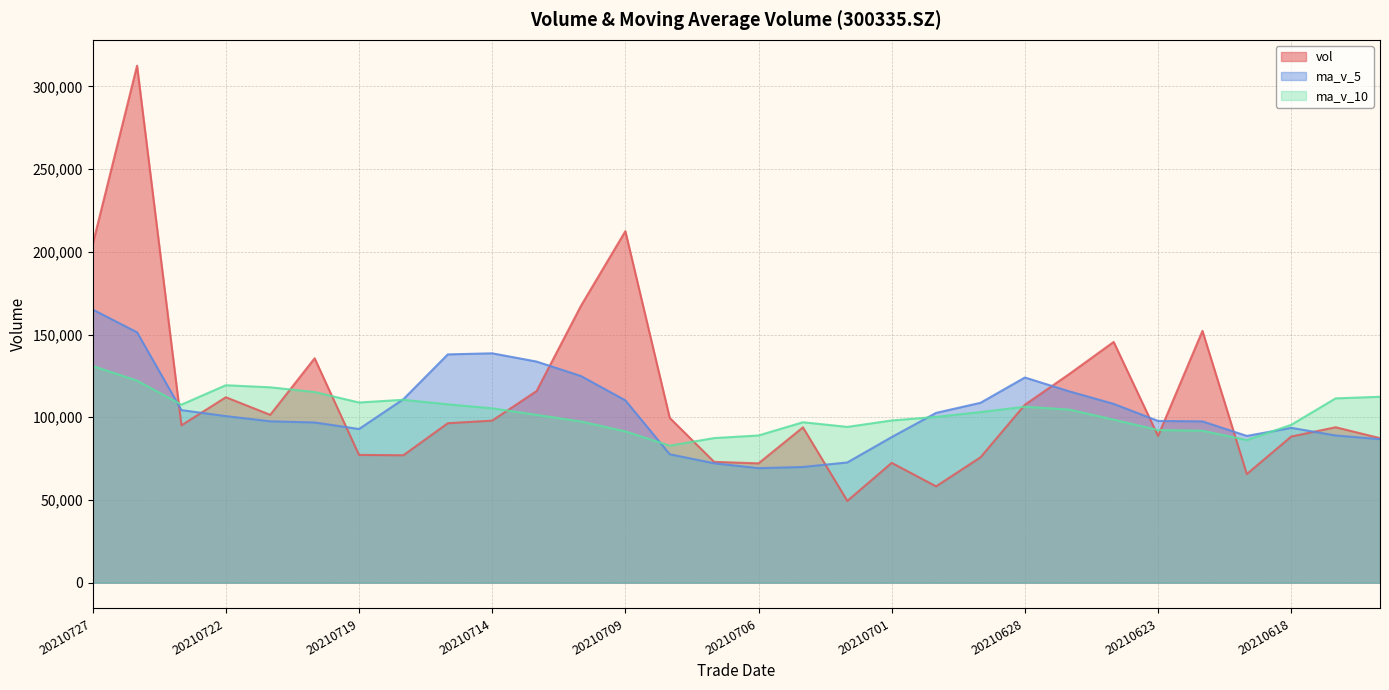

Which series has the widest spread of values?

vol